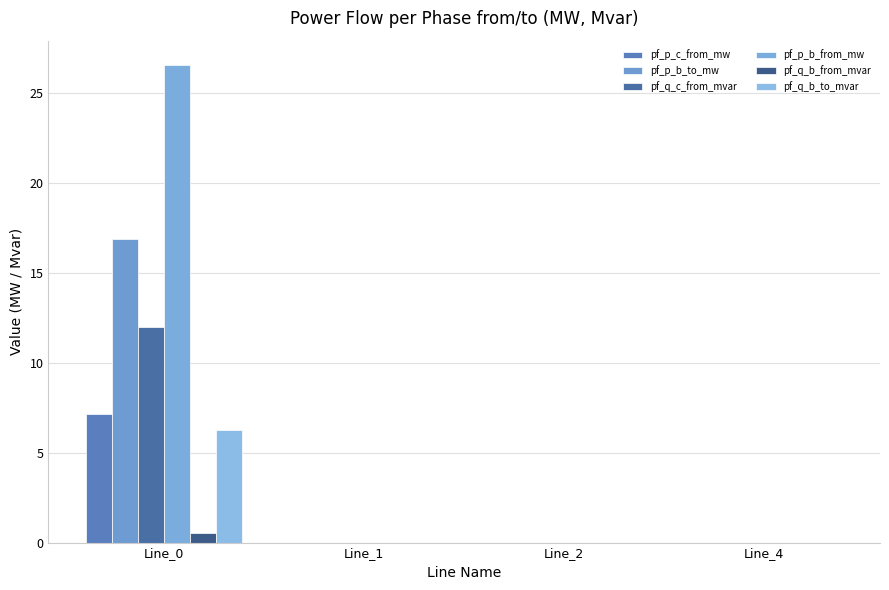

Which series has the widest spread of values?

pf_p_b_from_mw